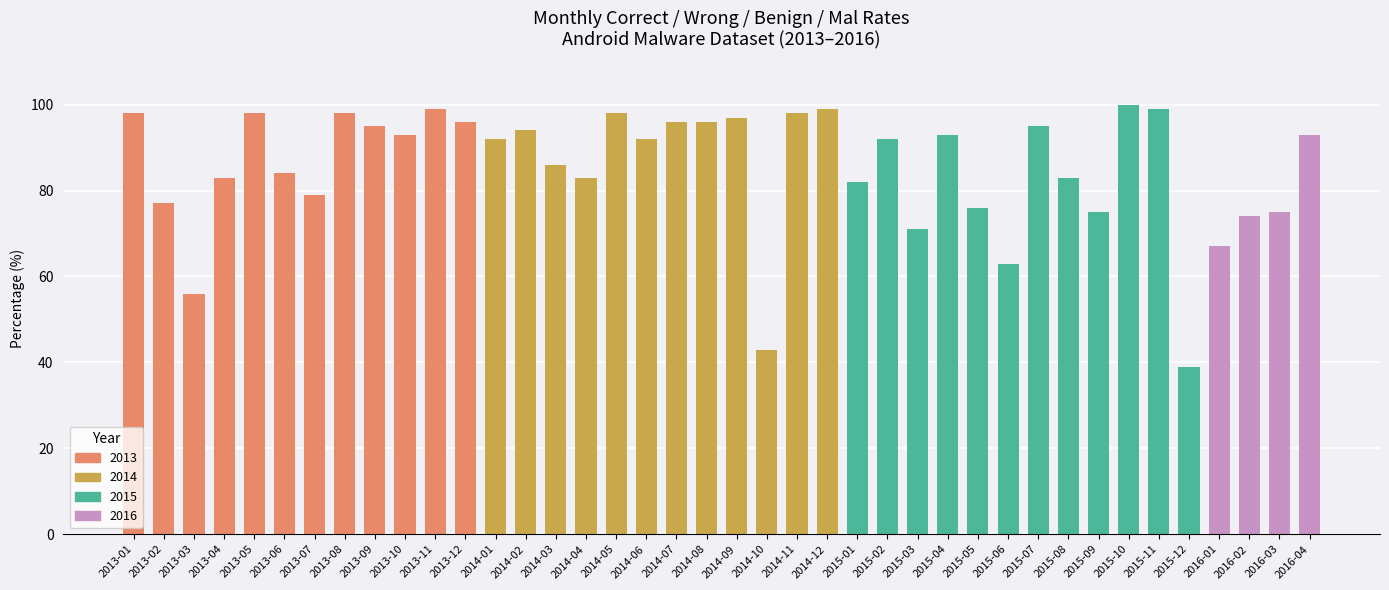

Approximately how many times larger is the value at 2016-03 compared to 2015-01?

0.9